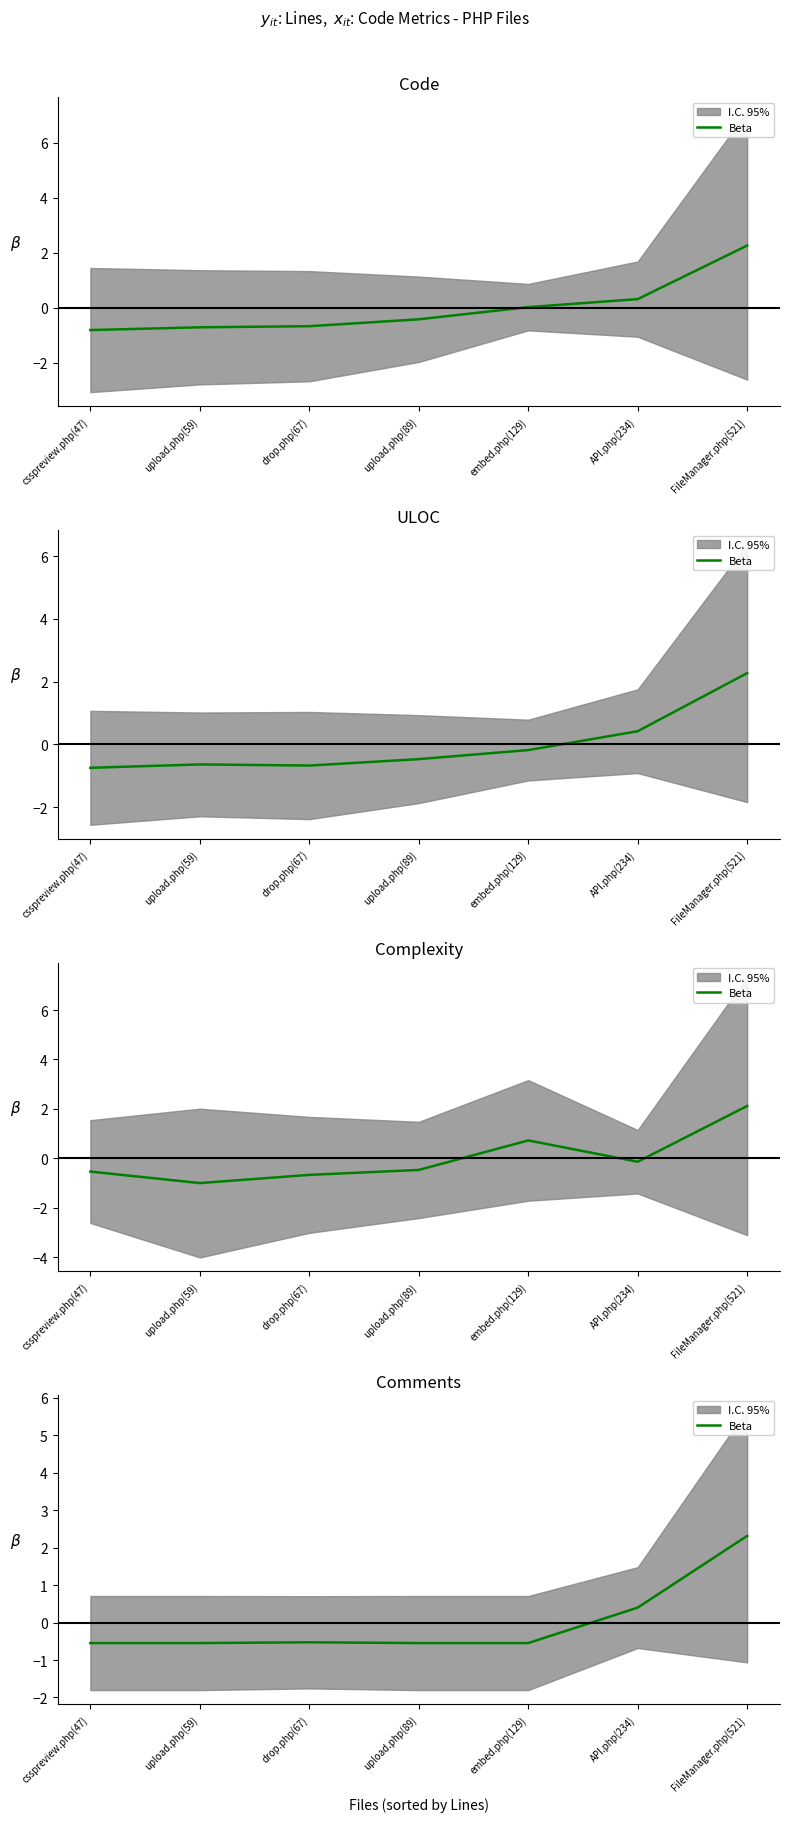

Rank the categories by value from lowest to highest.

csspreview.php(47), upload.php(59), upload.php(89), embed.php(129), drop.php(67), API.php(234), FileManager.php(521)